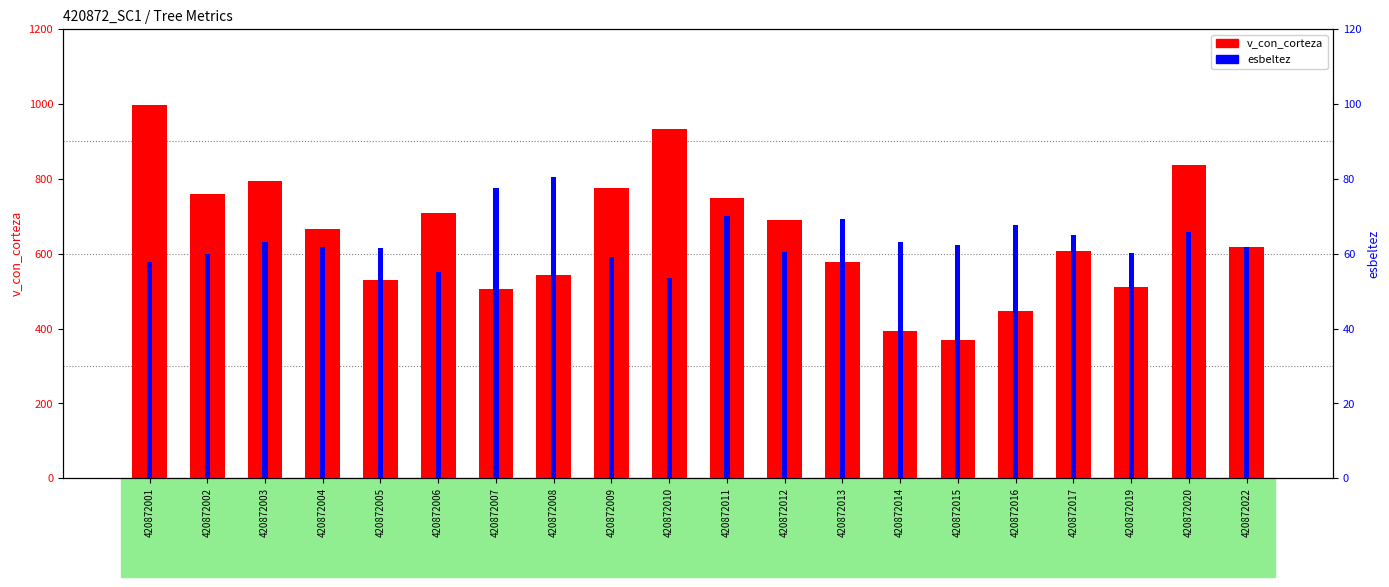

Read the v_con_corteza value at 420872017.

607.6